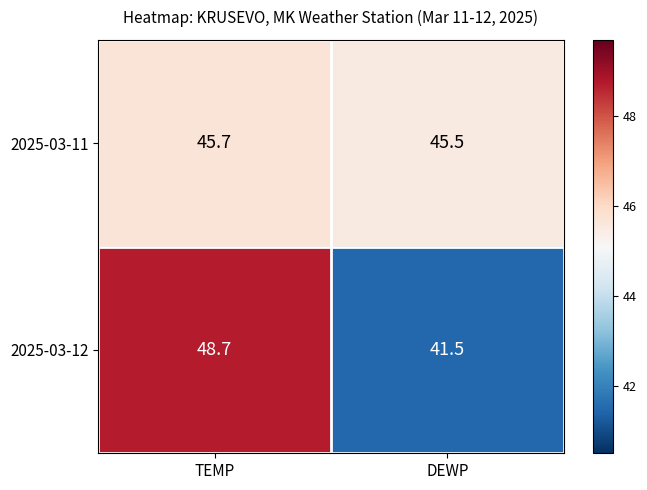

What is the average value of the 2025-03-12 series?

45.1